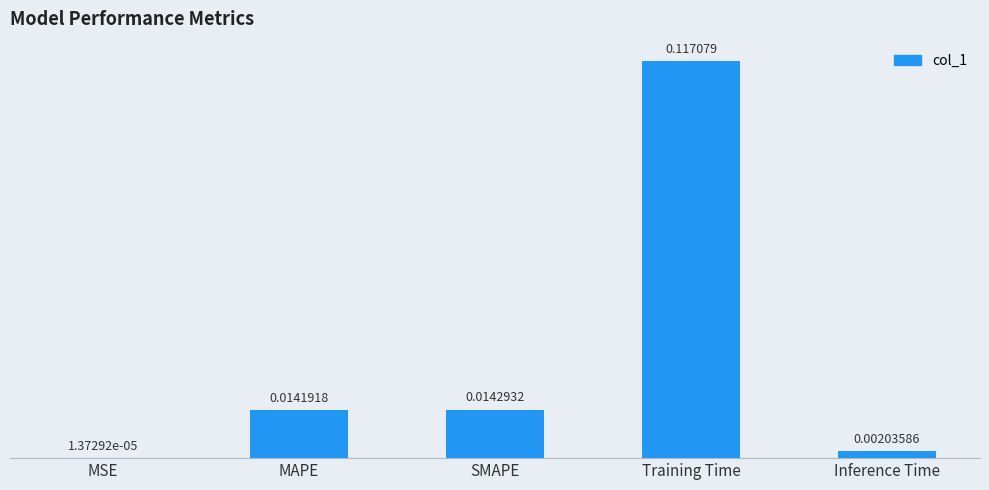

Which label corresponds to the largest value in the chart?

Training Time